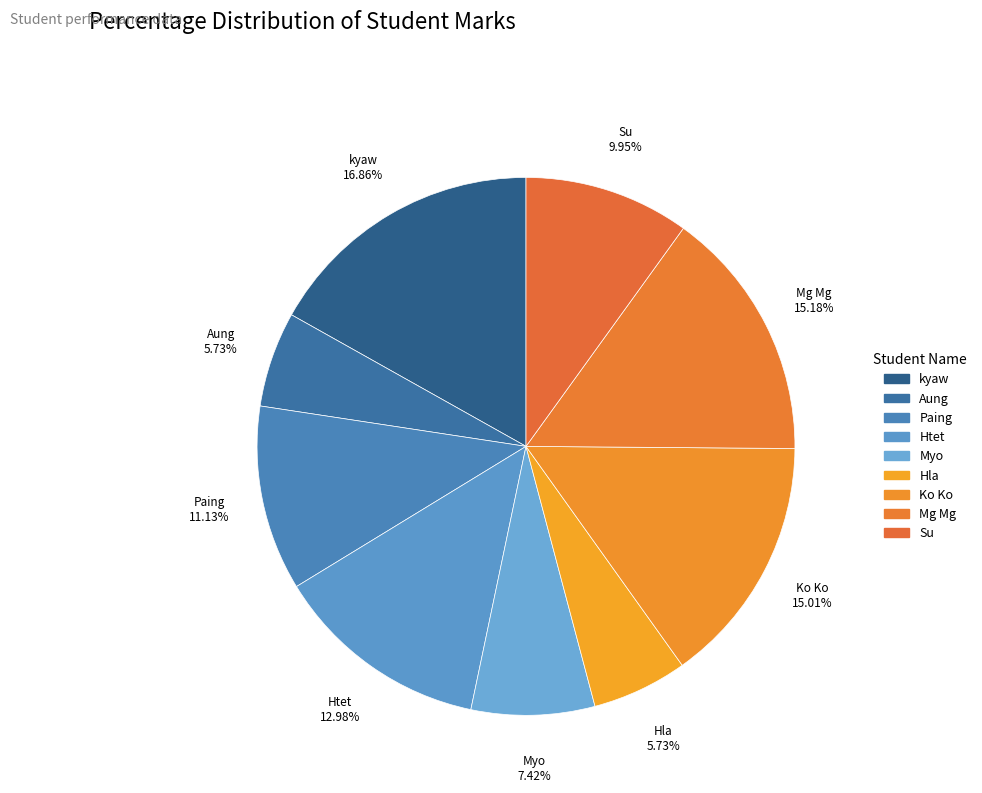

Count the number of slices in the pie.

9